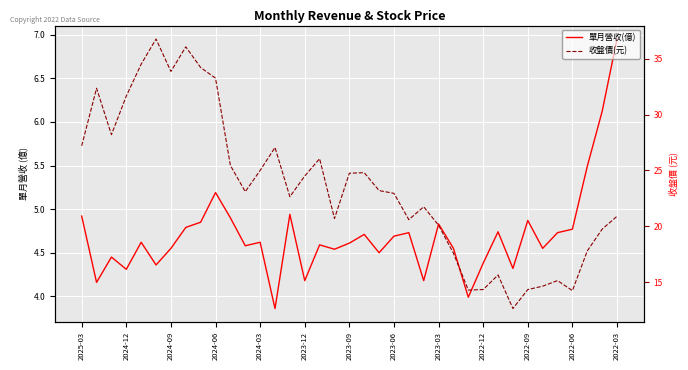

What is the total value across all series at 20?

27.7